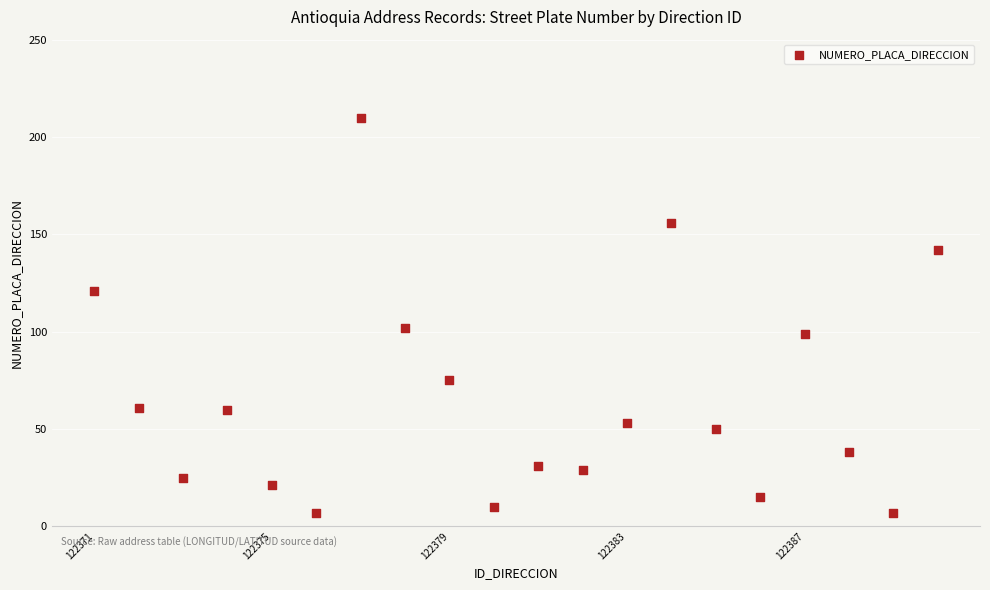

What Y value in the scatter plot is closest to 108?

102